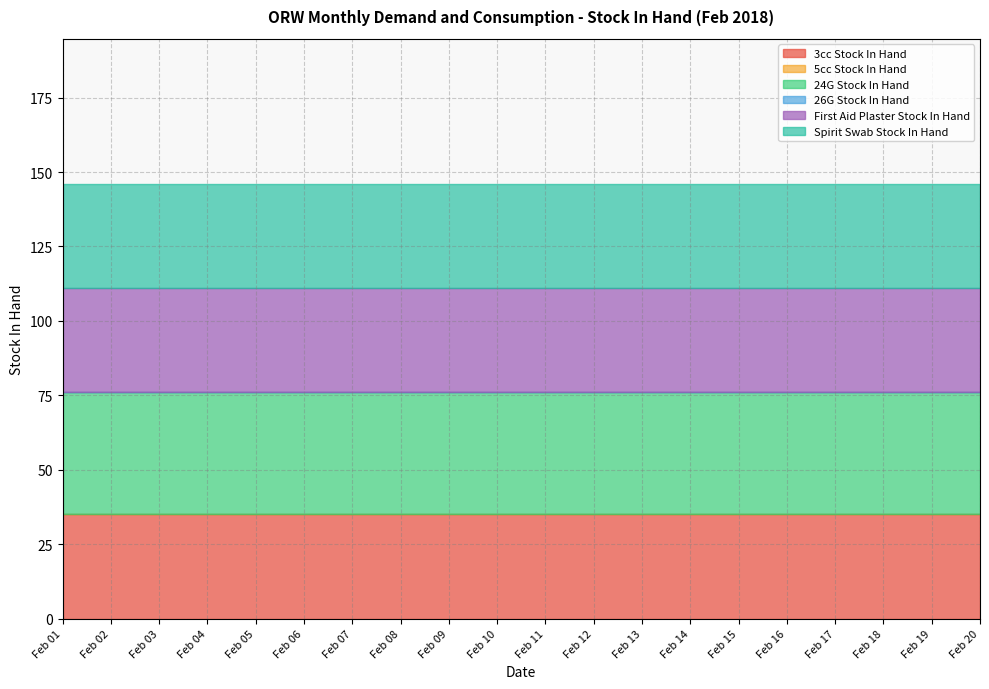

How many lines are shown in the chart?

6